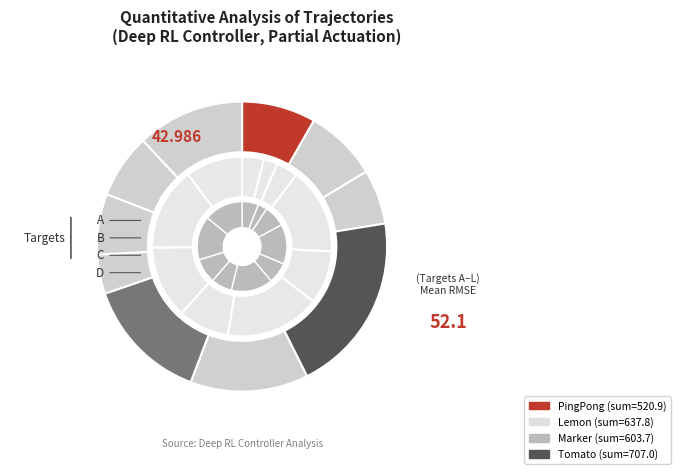

Which slice is the largest?

F